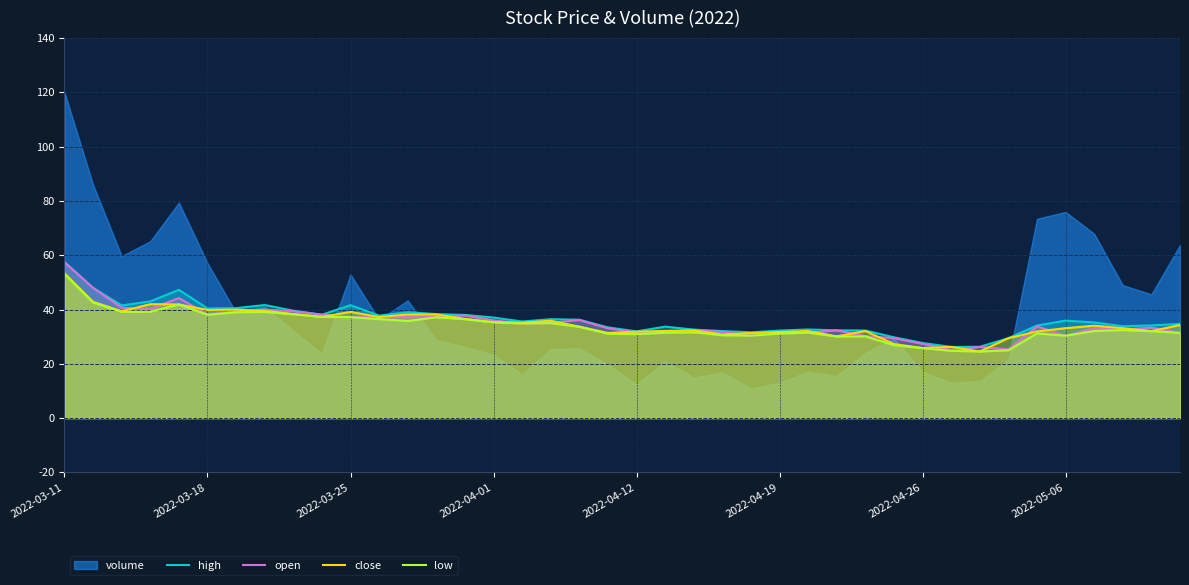

The value of low at 24 is 30.4. True or false?

True